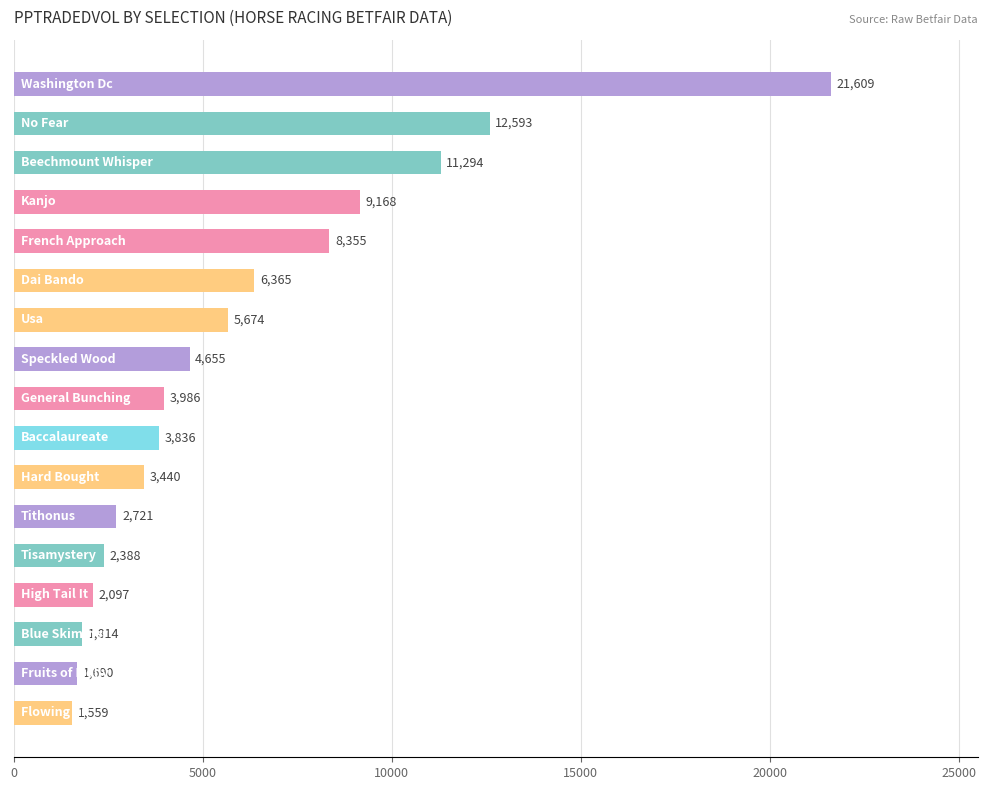

What is the value of the 3rd bar from the top?

11294.2